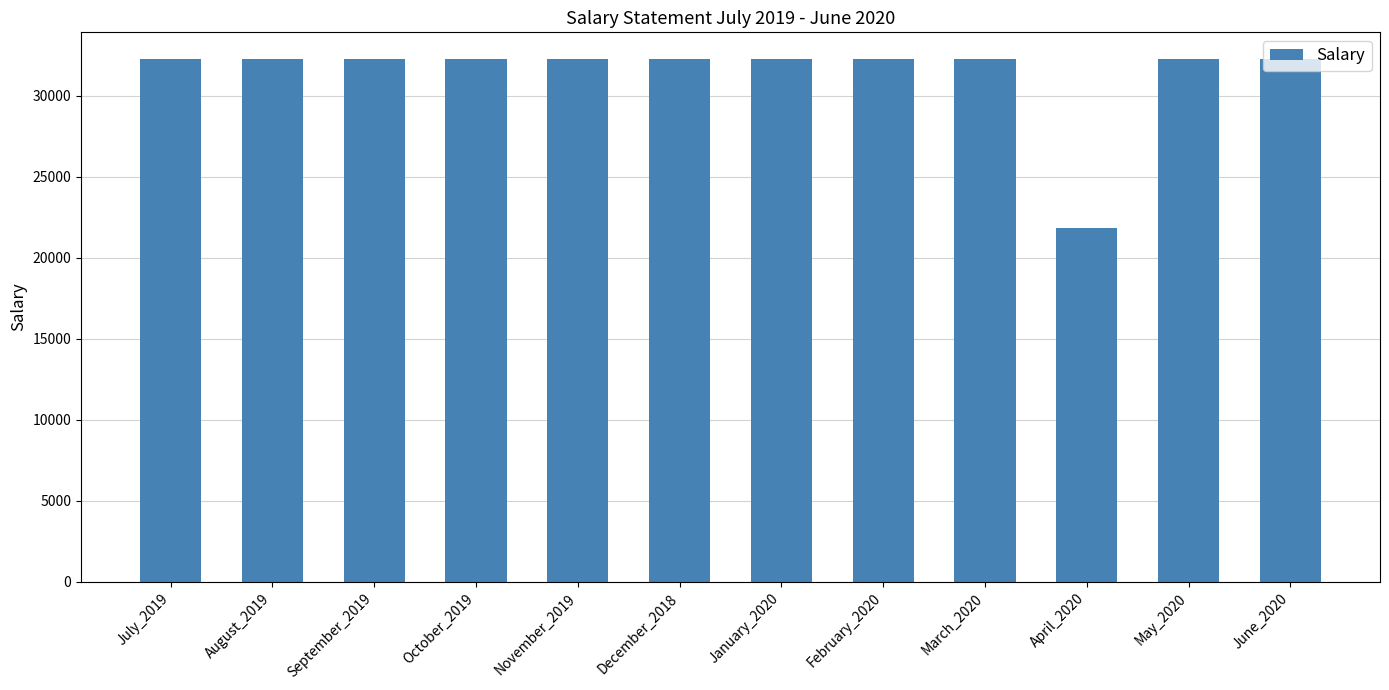

What is the approximate value at January_2020?

32300